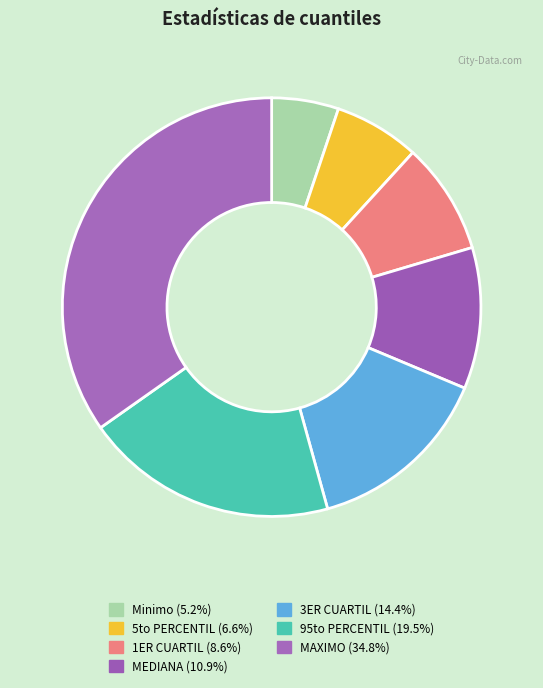

Does MEDIANA represent more than half of the total?

No